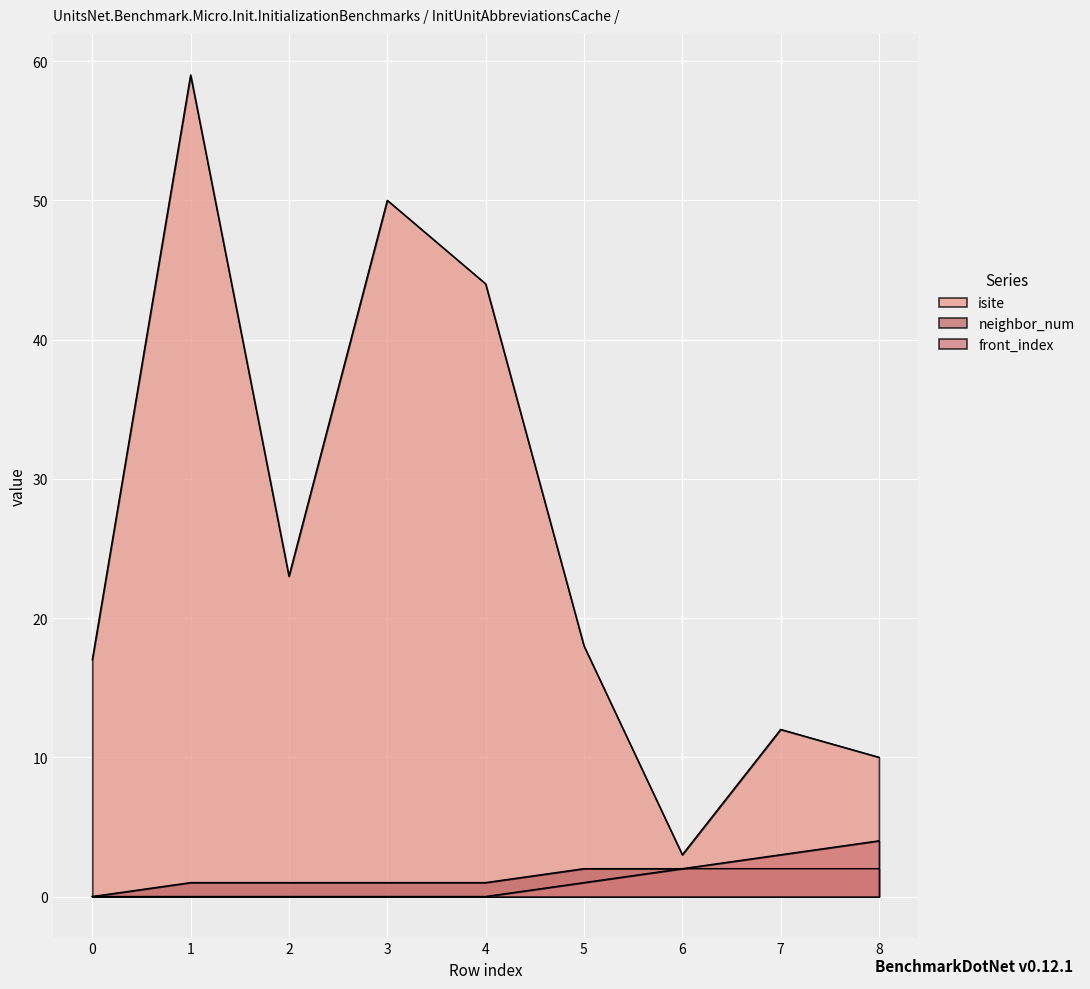

Between 7 and 1, which is larger?

1